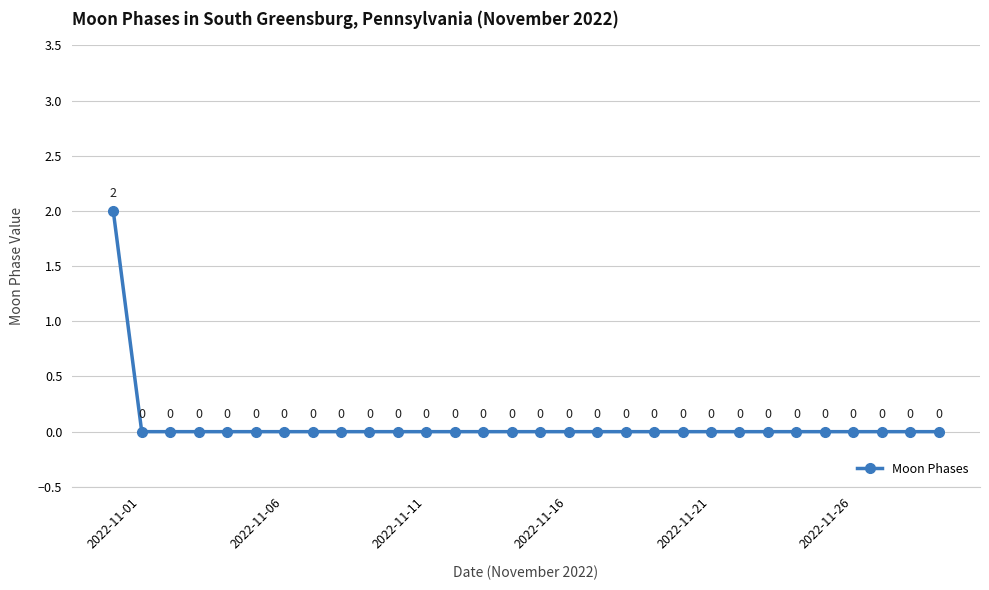

True or false: there are more than 2 points higher than both neighbors.

False